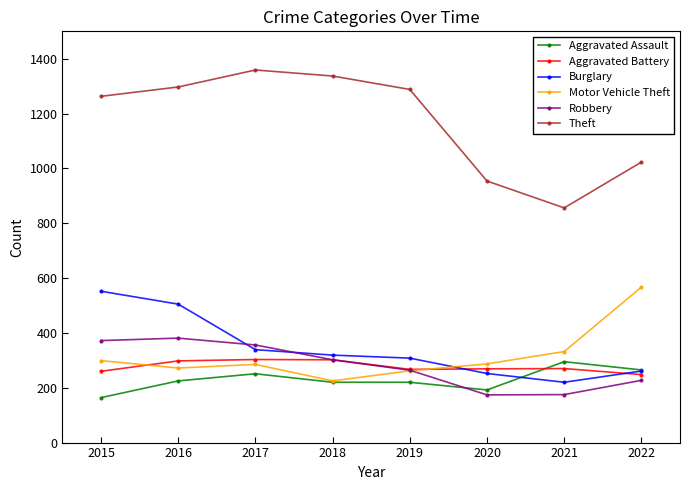

How many series are shown in this chart?

6